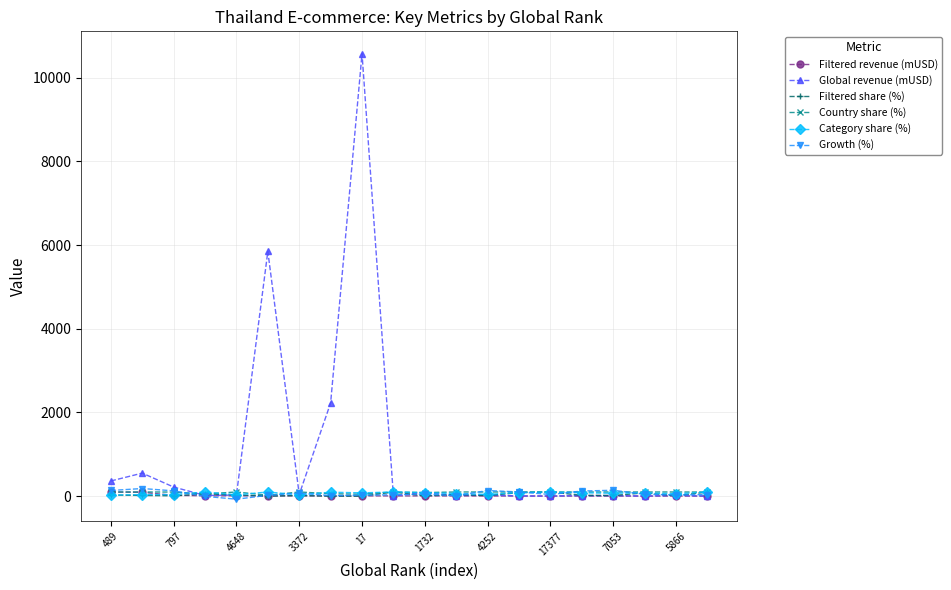

Which series has the widest spread of values?

Global revenue (mUSD)